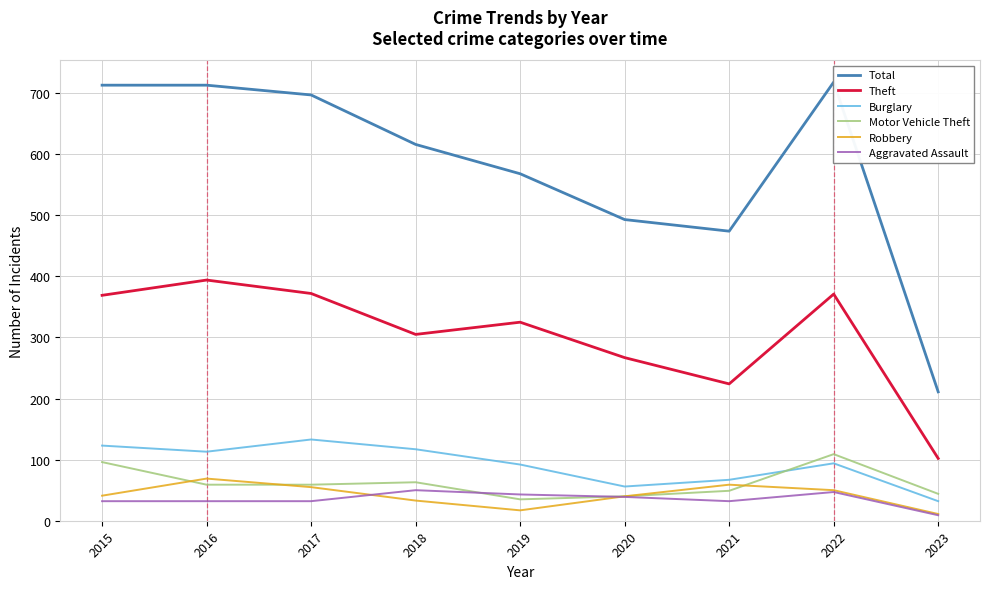

Is this an area chart (filled region under the line)?

No